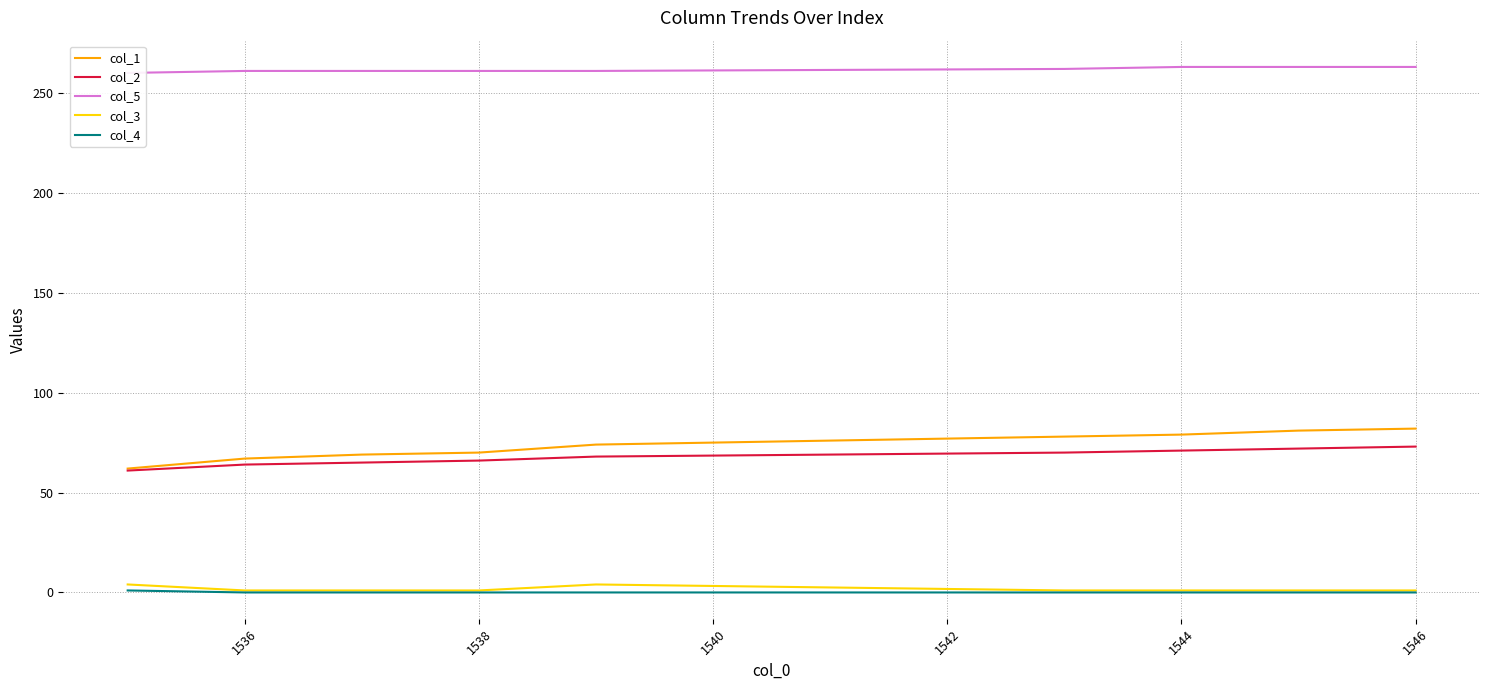

What is the value of the col_3 point at the 2nd from the left?

1